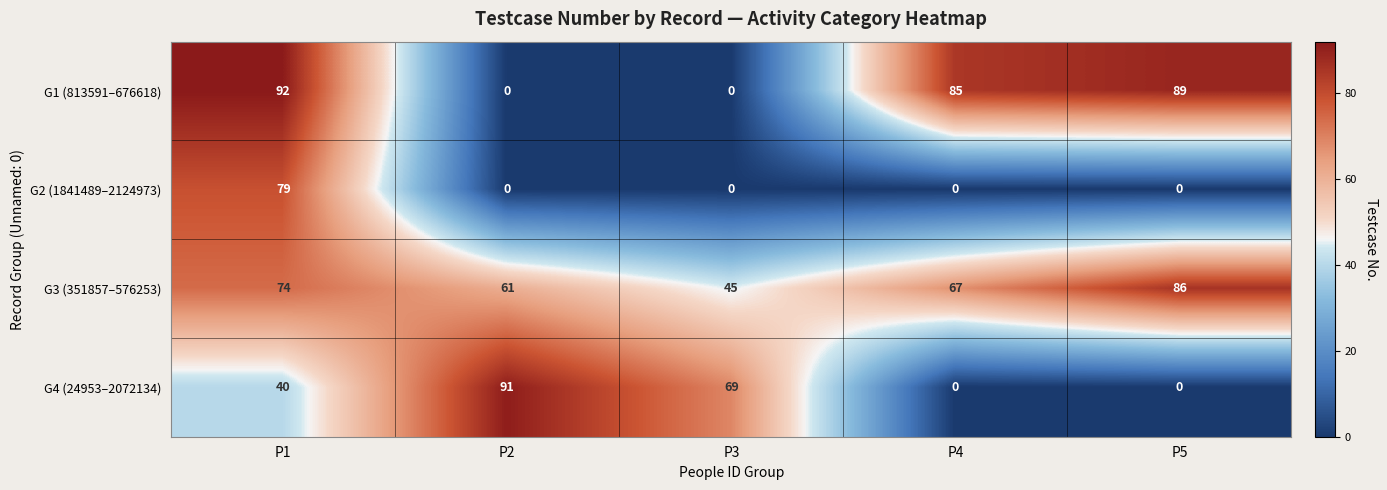

Which series has the largest total across all categories?

G3 (351857–576253)